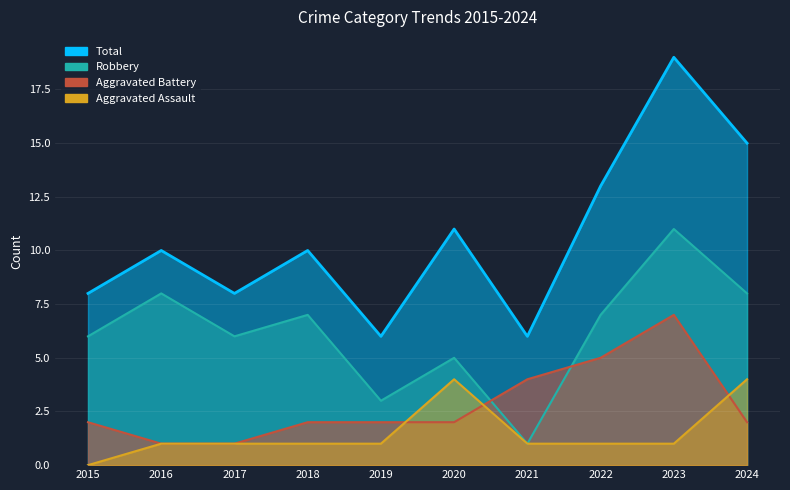

True or false: Total and Robbery cross at least once.

False